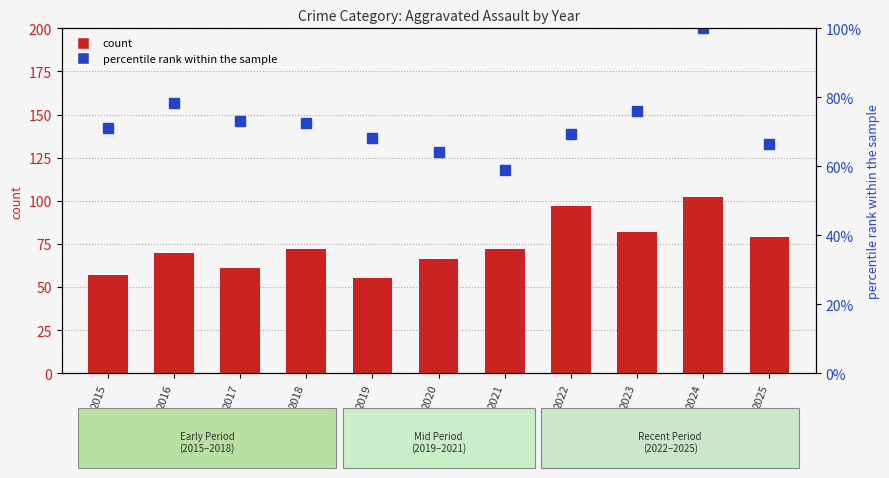

How many data points are above 70?

6